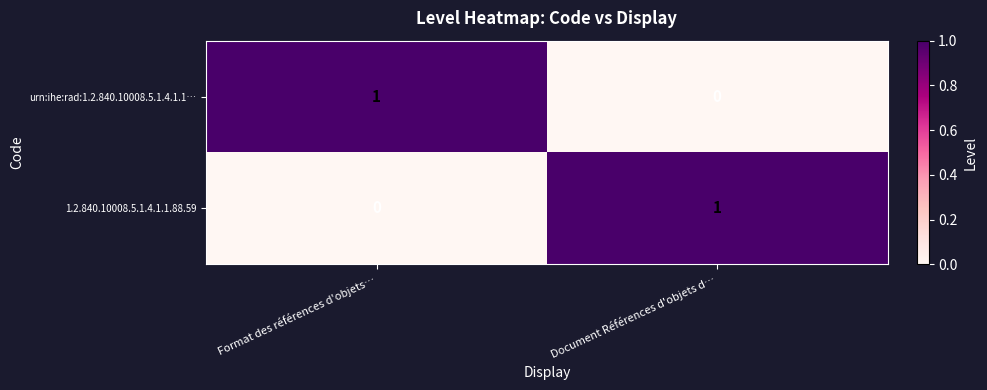

The 1.2.840.10008.5.1.4.1.1.88.59 series shows 0 at Format des références d'objets…. True or false?

True